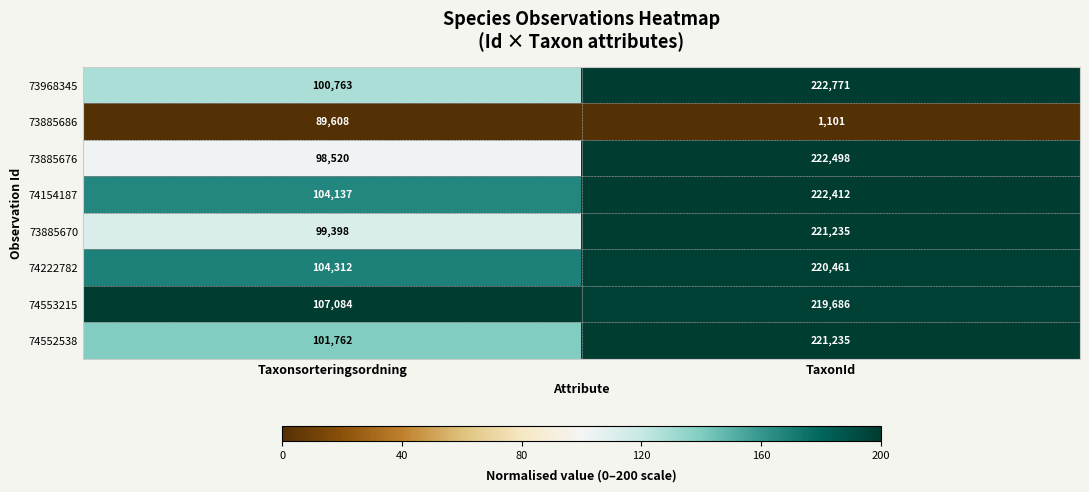

Which category has the lowest value in the 74154187 series?

Taxonsorteringsordning